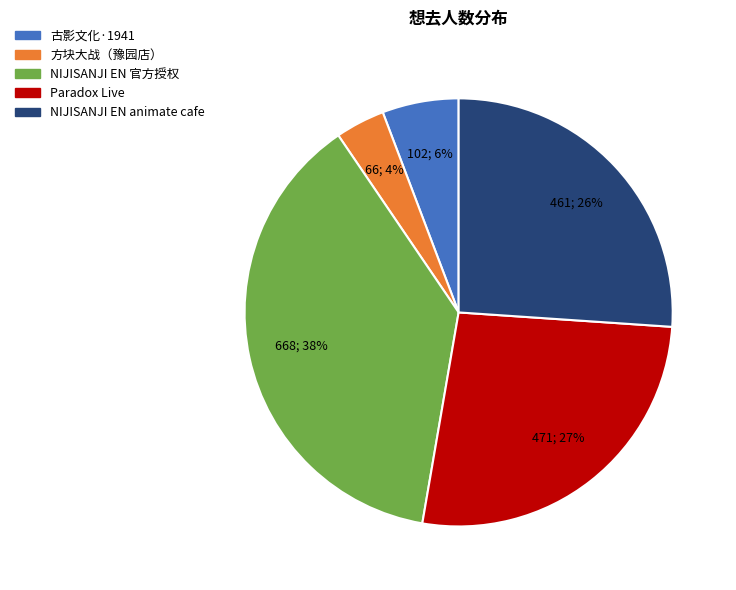

Is there a majority slice in this chart?

No